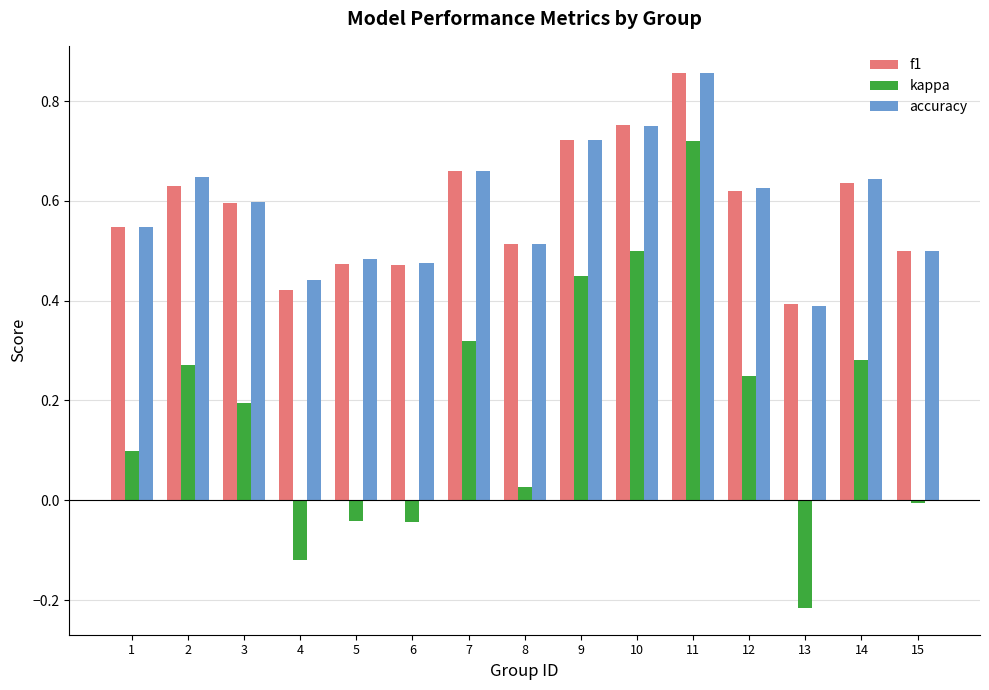

Which category has the lowest value in the kappa series?

13